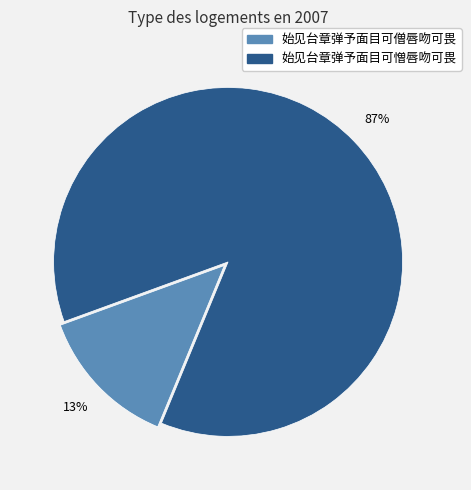

Does 始见台章弹予面目可憎唇吻可畏 represent more than half of the total?

Yes